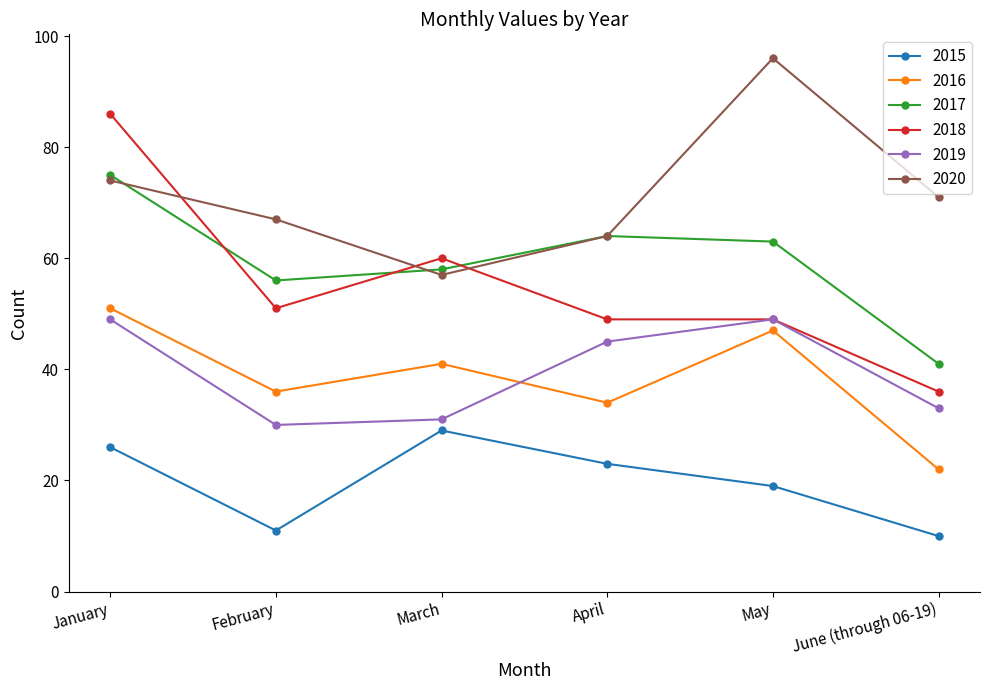

True or false: 2020 has a value of 89 at March.

False